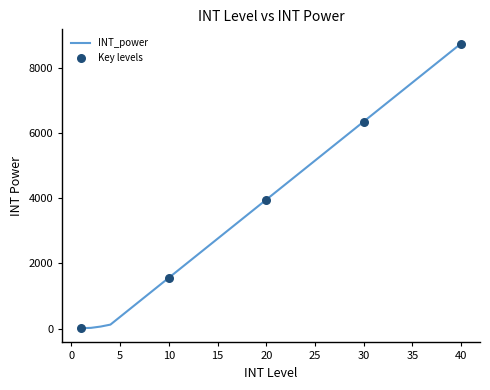

What is the greatest value displayed?

8760